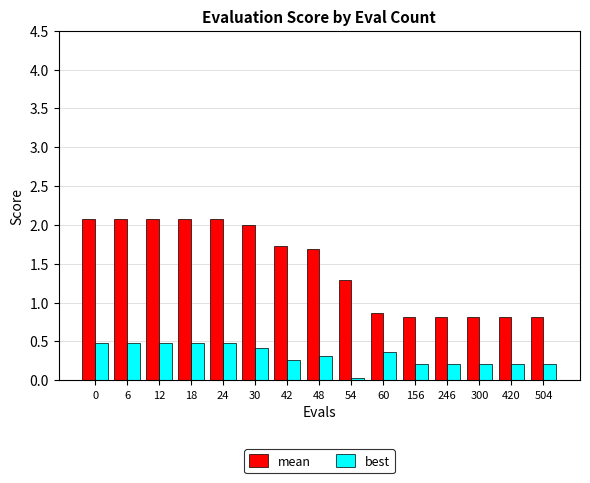

Read the best value at 156.

0.2